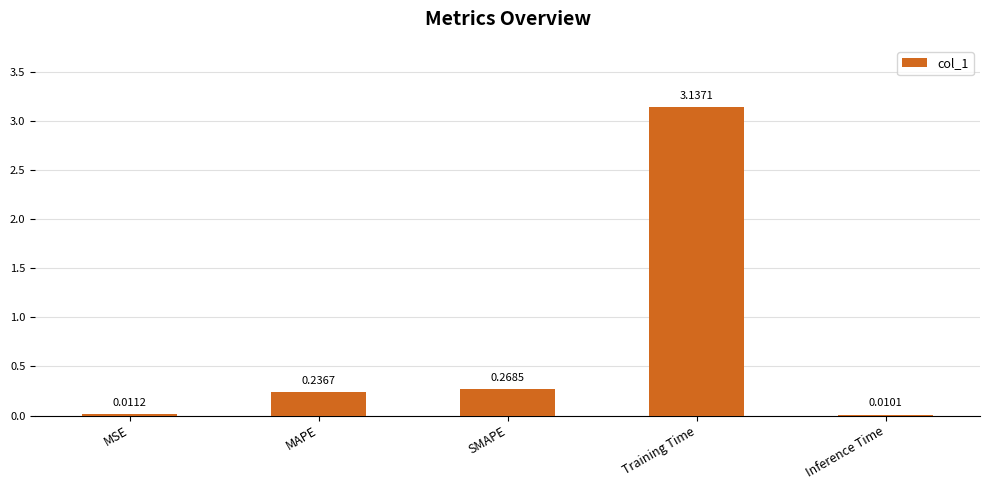

Which label corresponds to the largest value in the chart?

Training Time